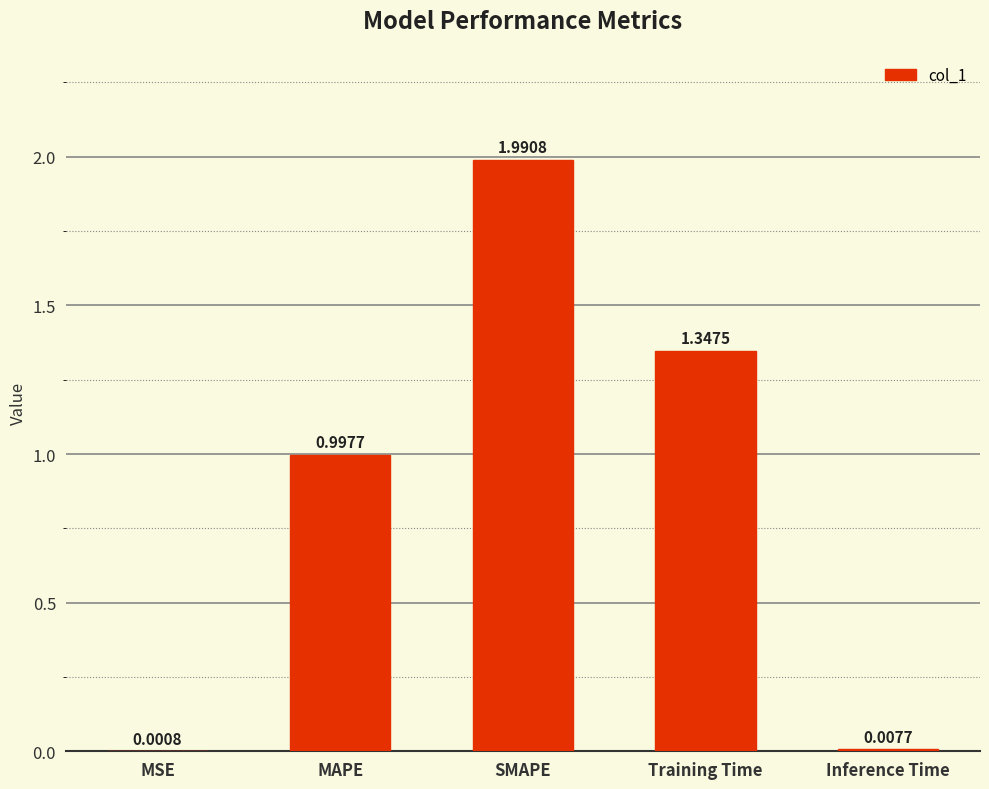

Where is the data nearest to the value 0?

MSE